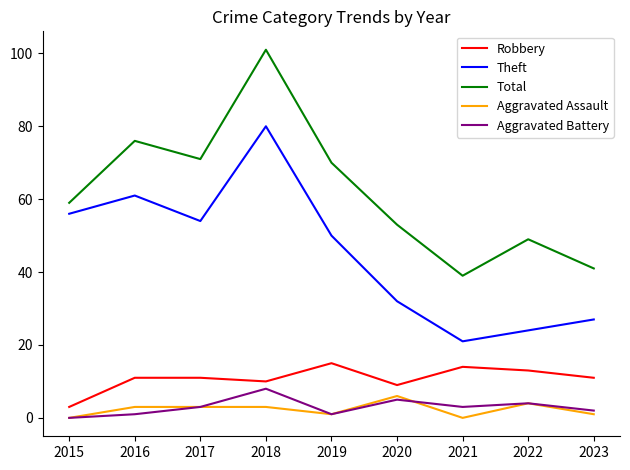

Reading left to right, transcribe all the data shown in this chart.

Robbery: 3	11	11	10	15	9	14	13	11
Theft: 56	61	54	80	50	32	21	24	27
Total: 59	76	71	101	70	53	39	49	41
Aggravated Assault: 0	3	3	3	1	6	0	4	1
Aggravated Battery: 0	1	3	8	1	5	3	4	2